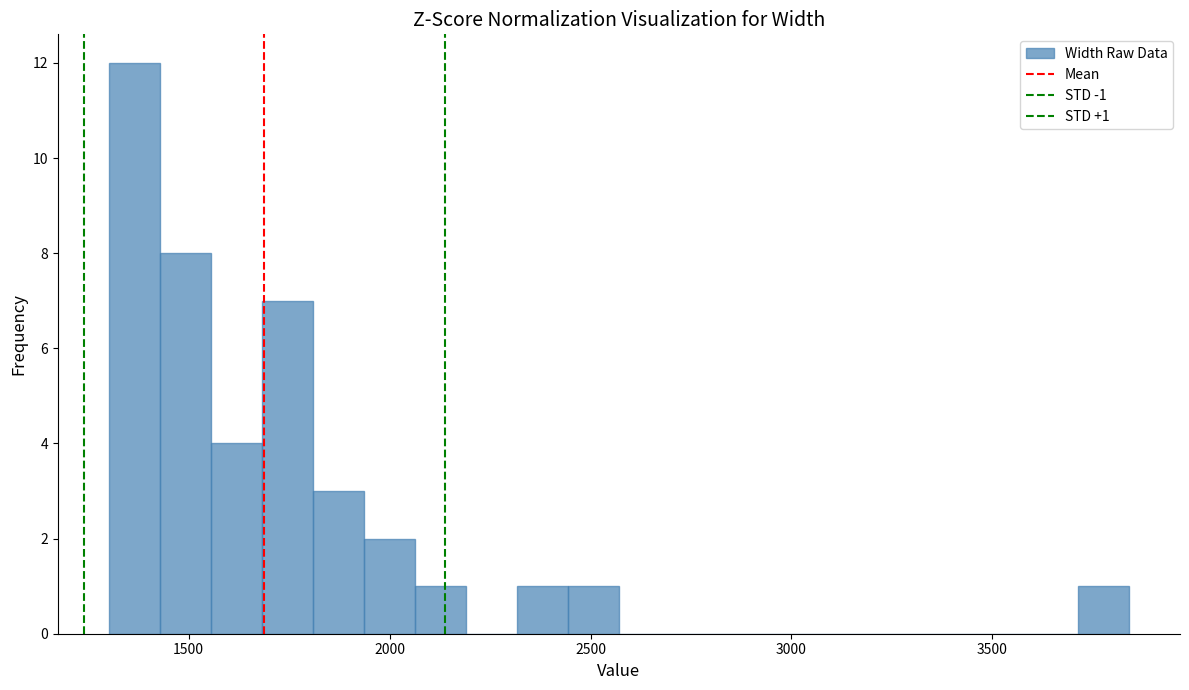

Around what value on the x-axis is the tallest bar? Give the approximate position of its centre, as read against the axis.

1350